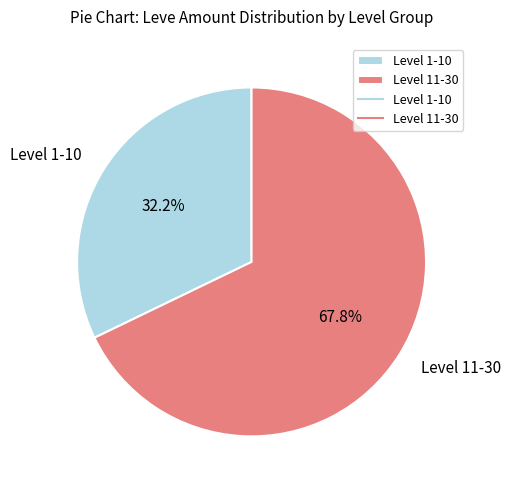

What percentage do Level 11-30 and Level 1-10 together represent?

100.0%